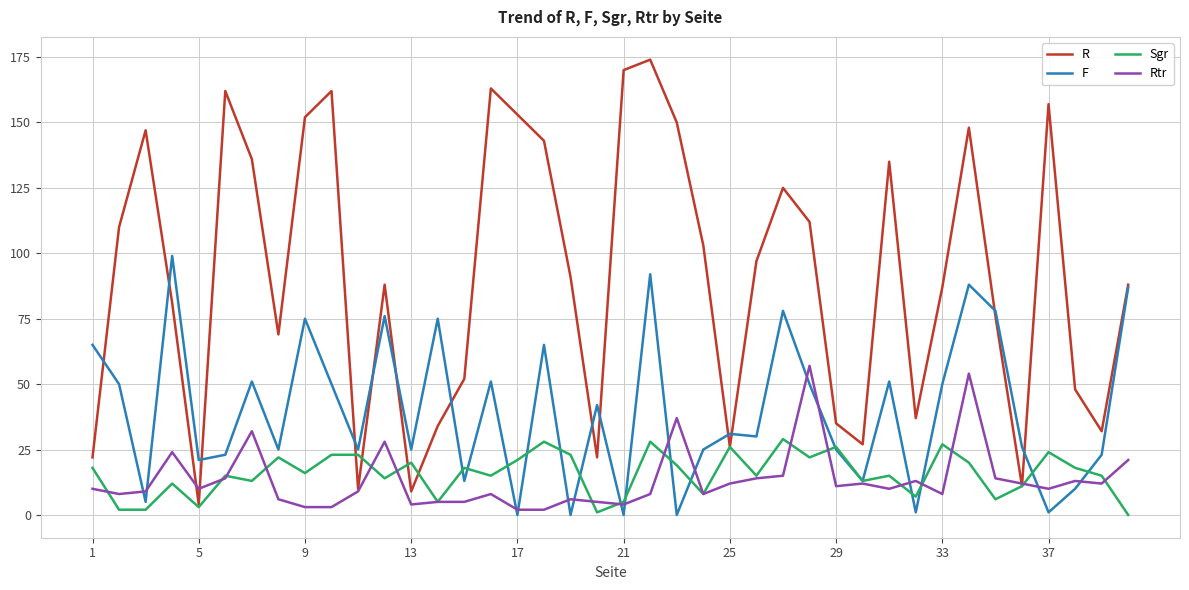

True or false: Rtr and R intersect in this chart.

True